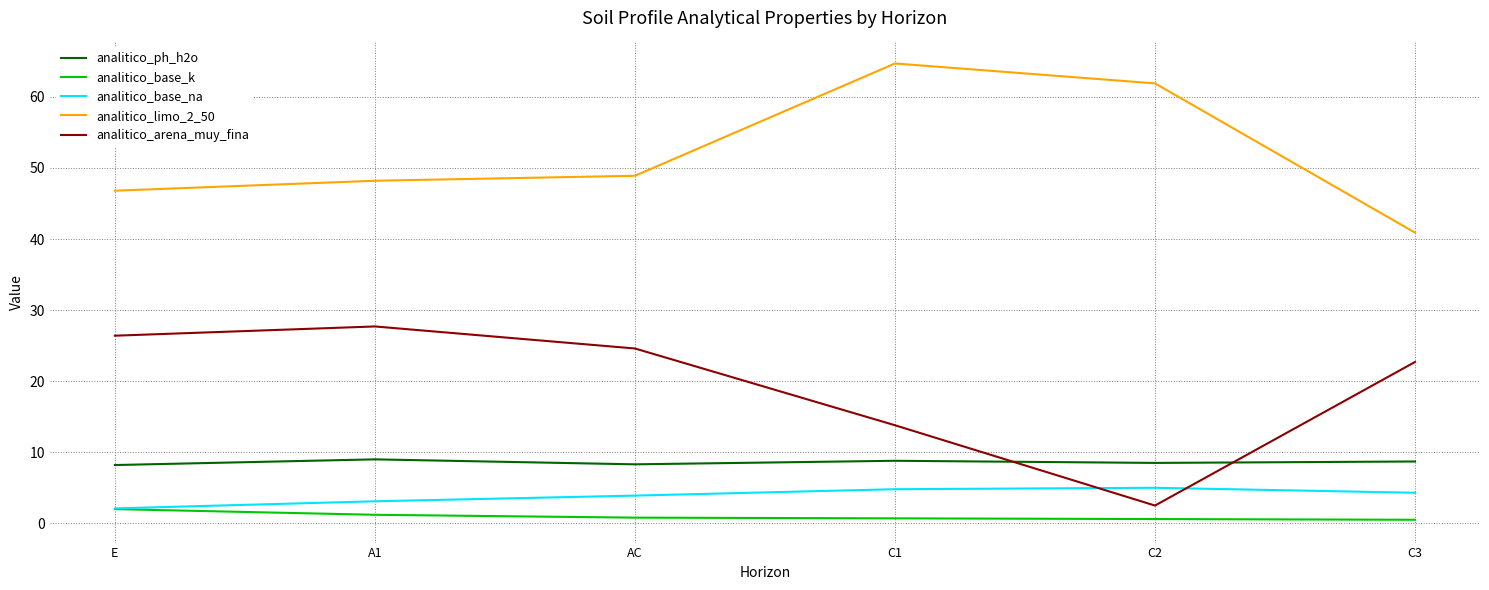

Is the value of analitico_limo_2_50 at C1 greater than the value of analitico_base_na at E?

Yes